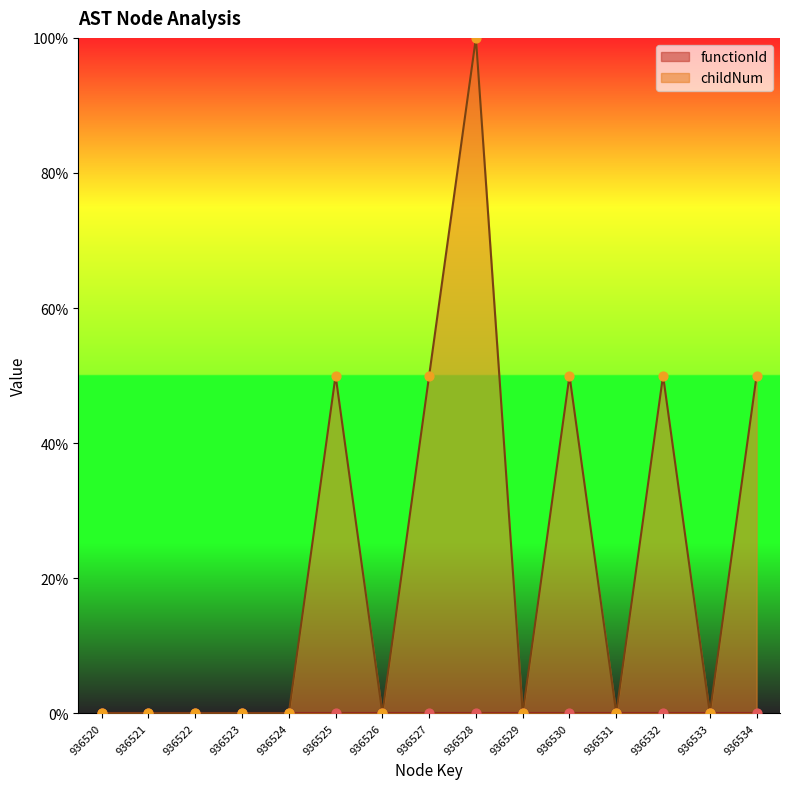

Between 936531 and 936527, which is larger?

936527